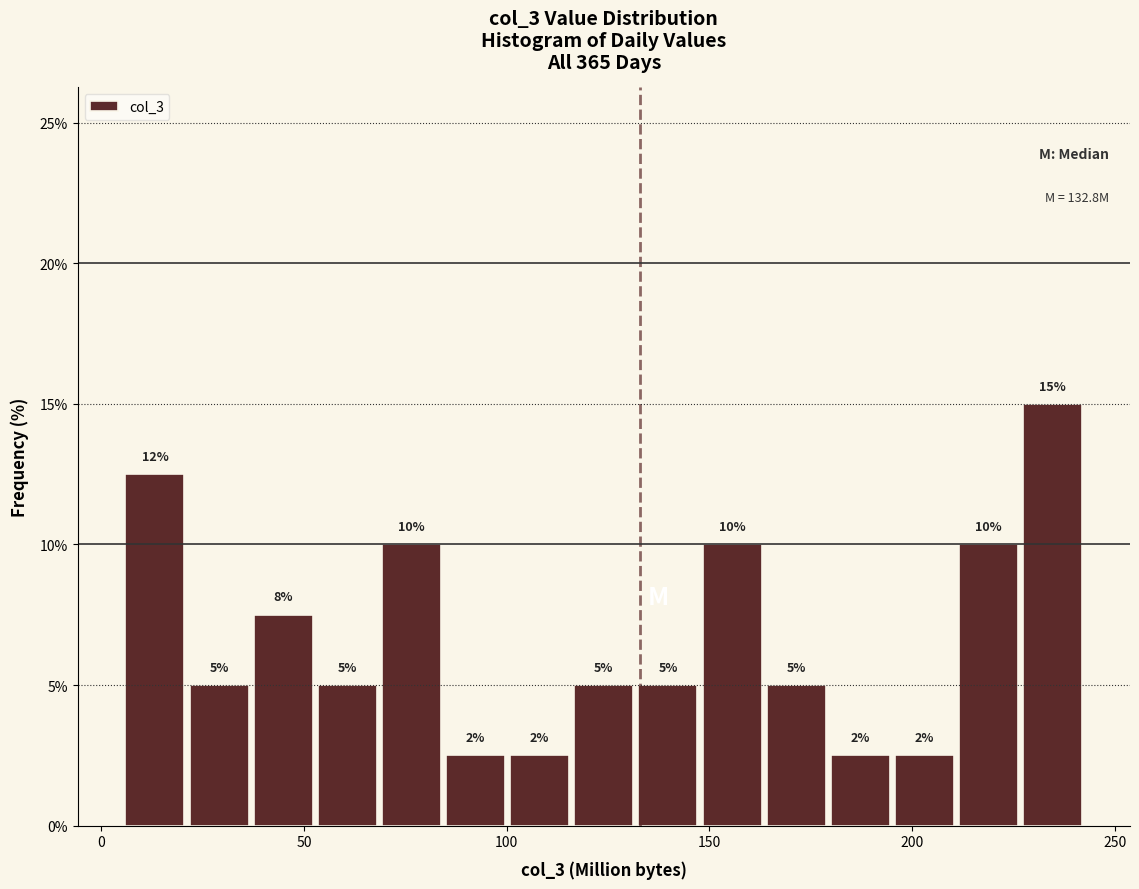

Around what value on the x-axis is the tallest bar? Give the approximate position of its centre, as read against the axis.

235